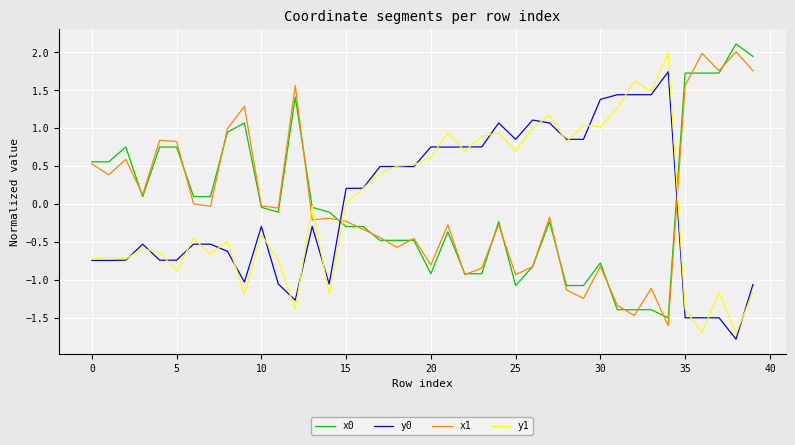

Which series ends up on top after the final intersection of x1 and y1?

x1